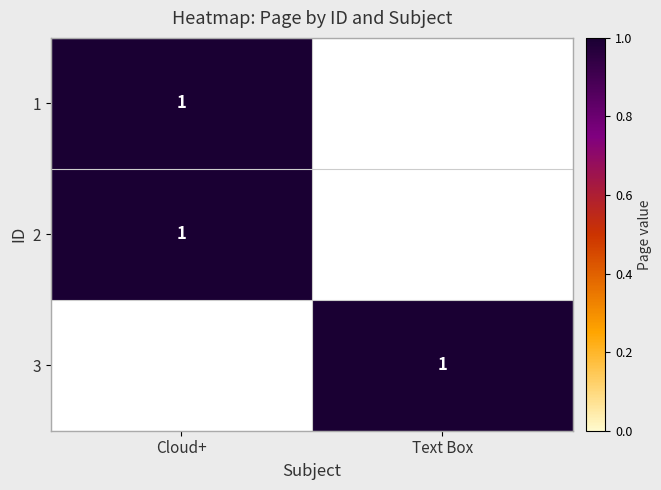

The 2 series shows 1 at Cloud+. True or false?

True